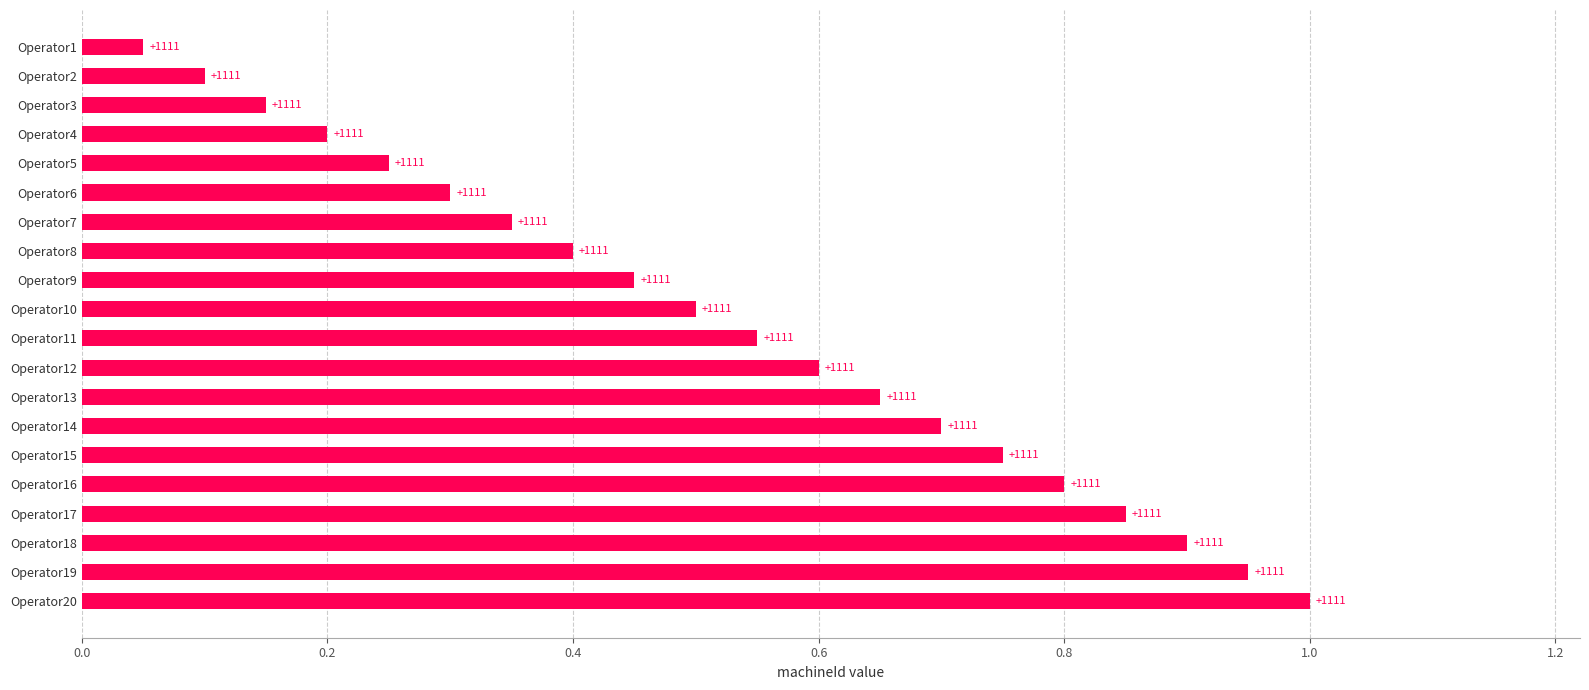

How many bars are there in total?

20